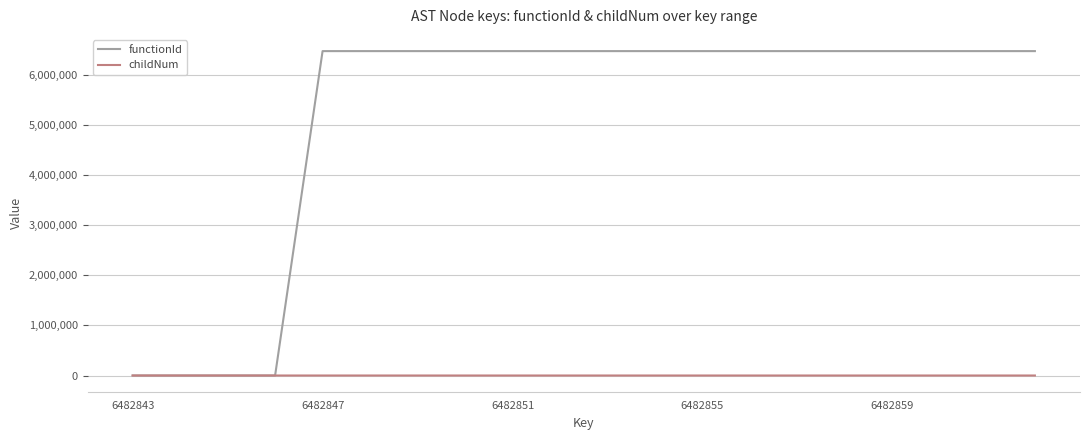

Rank the series by their average value, from lowest to highest.

childNum, functionId